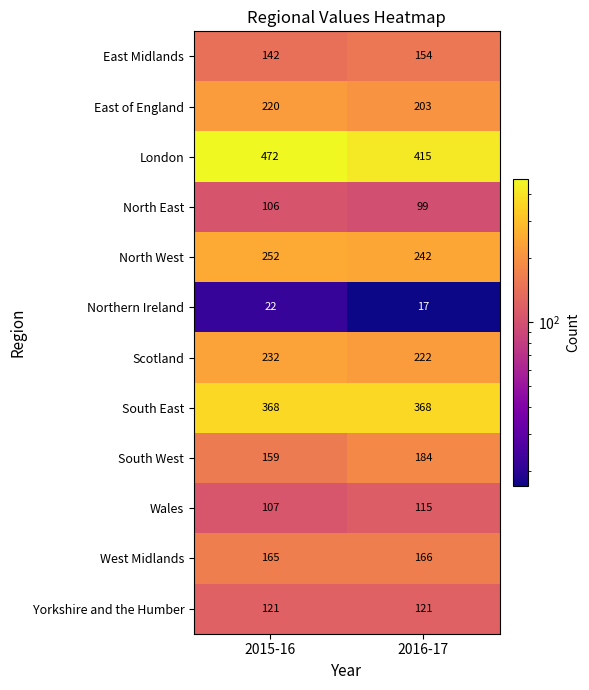

At how many categories does at least one series exceed 150?

2